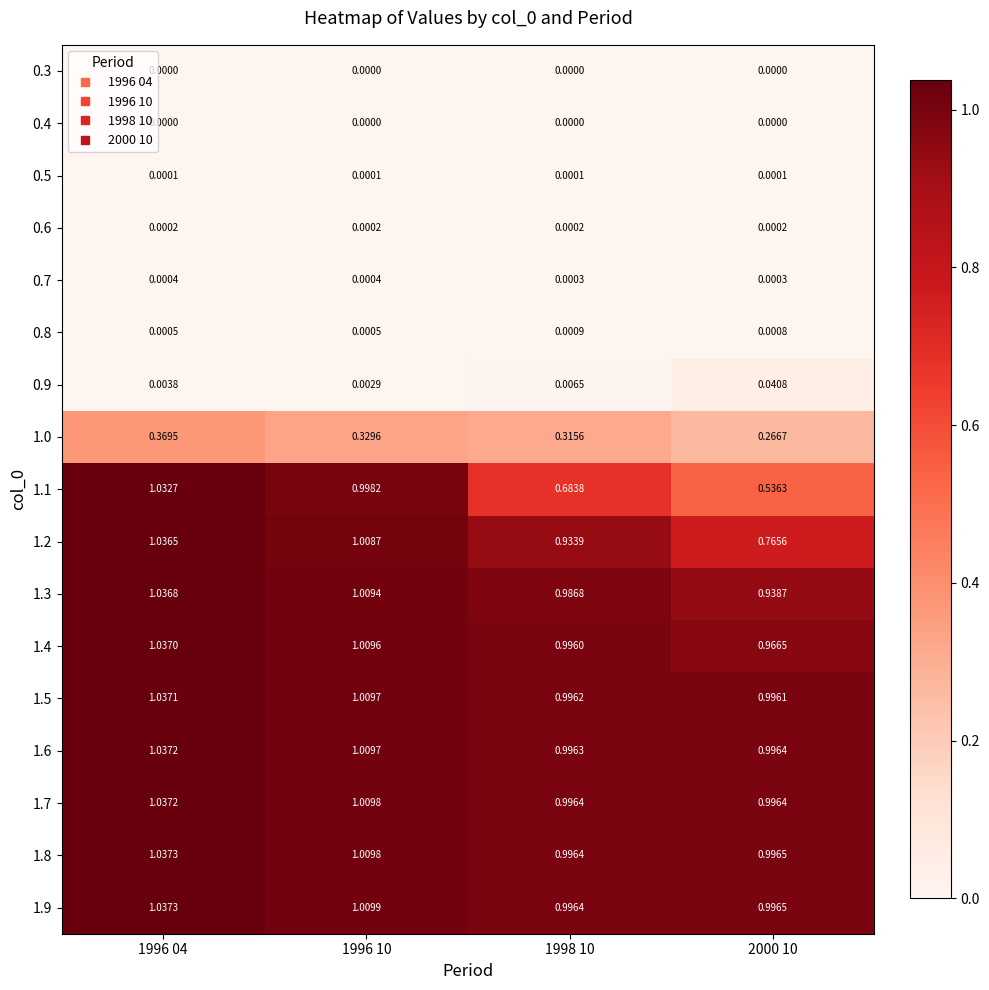

Count the number of data series in this chart.

17